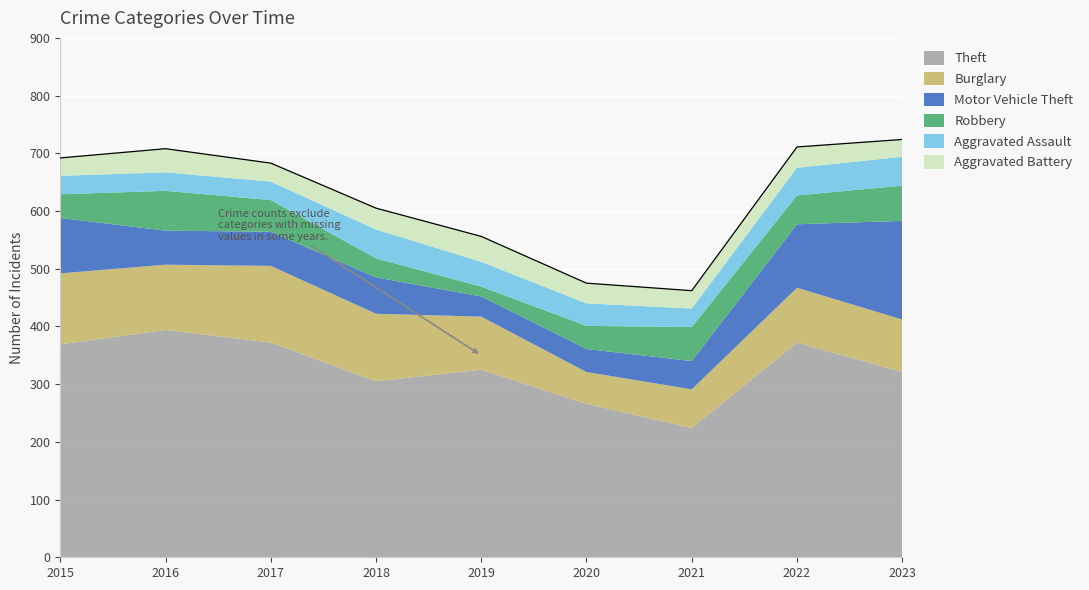

Reading left to right, list all the values displayed in this chart.

Theft: 2015=369	2016=394	2017=372	2018=305	2019=325	2020=266	2021=224	2022=372	2023=321
Burglary: 2015=123	2016=113	2017=133	2018=117	2019=92	2020=55	2021=67	2022=95	2023=91
Motor Vehicle Theft: 2015=96	2016=59	2017=59	2018=63	2019=35	2020=40	2021=49	2022=110	2023=171
Robbery: 2015=41	2016=69	2017=55	2018=33	2019=17	2020=40	2021=59	2022=50	2023=61
Aggravated Assault: 2015=32	2016=32	2017=32	2018=50	2019=43	2020=39	2021=32	2022=48	2023=50
Aggravated Battery: 2015=31	2016=41	2017=32	2018=37	2019=44	2020=35	2021=31	2022=36	2023=30